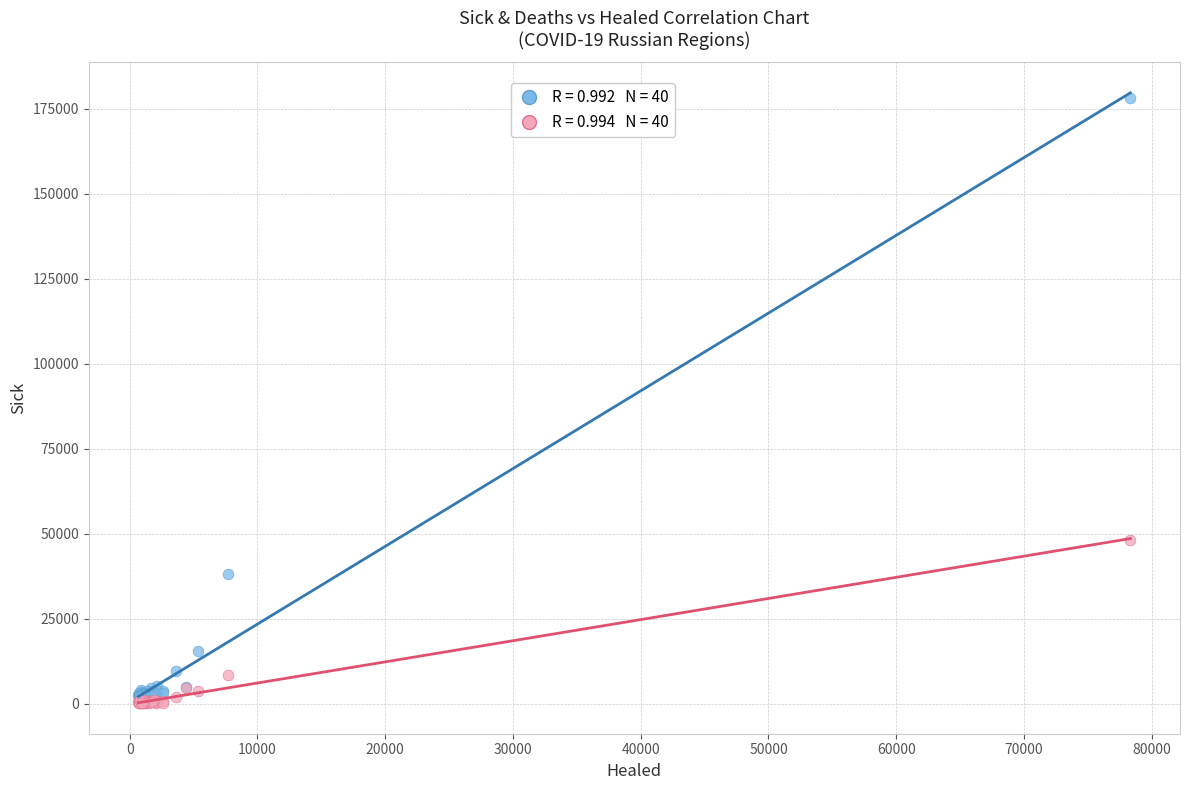

Across all series, what Y value is closest to 89148?

48160